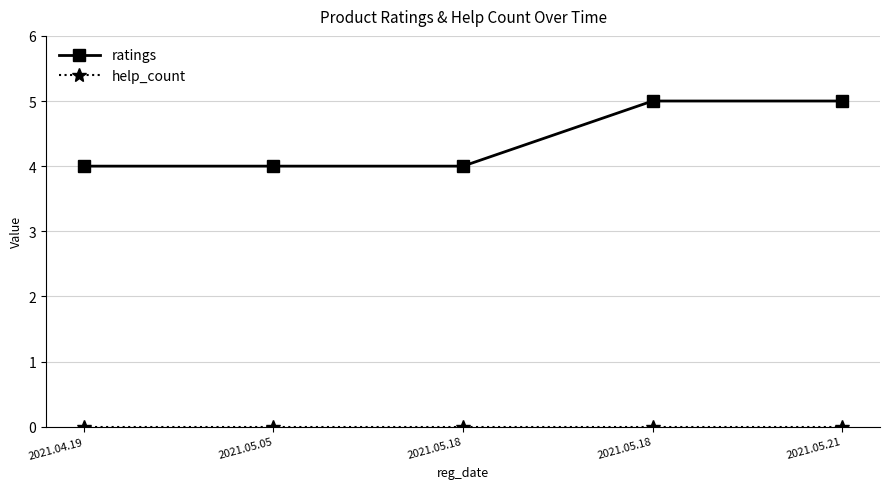

How many distinct data groups are displayed?

2